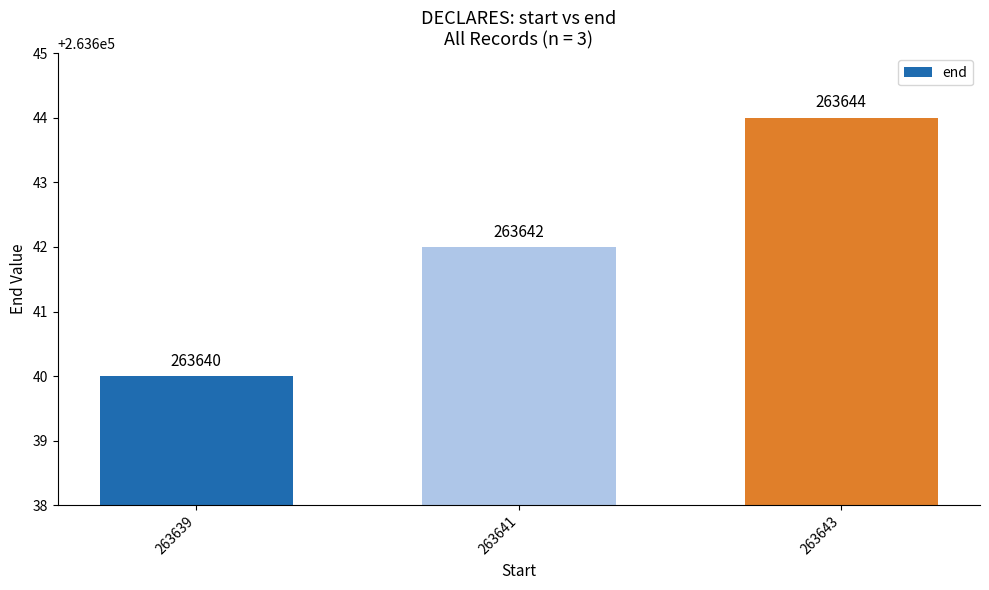

How many values are between 263640 and 263644?

3